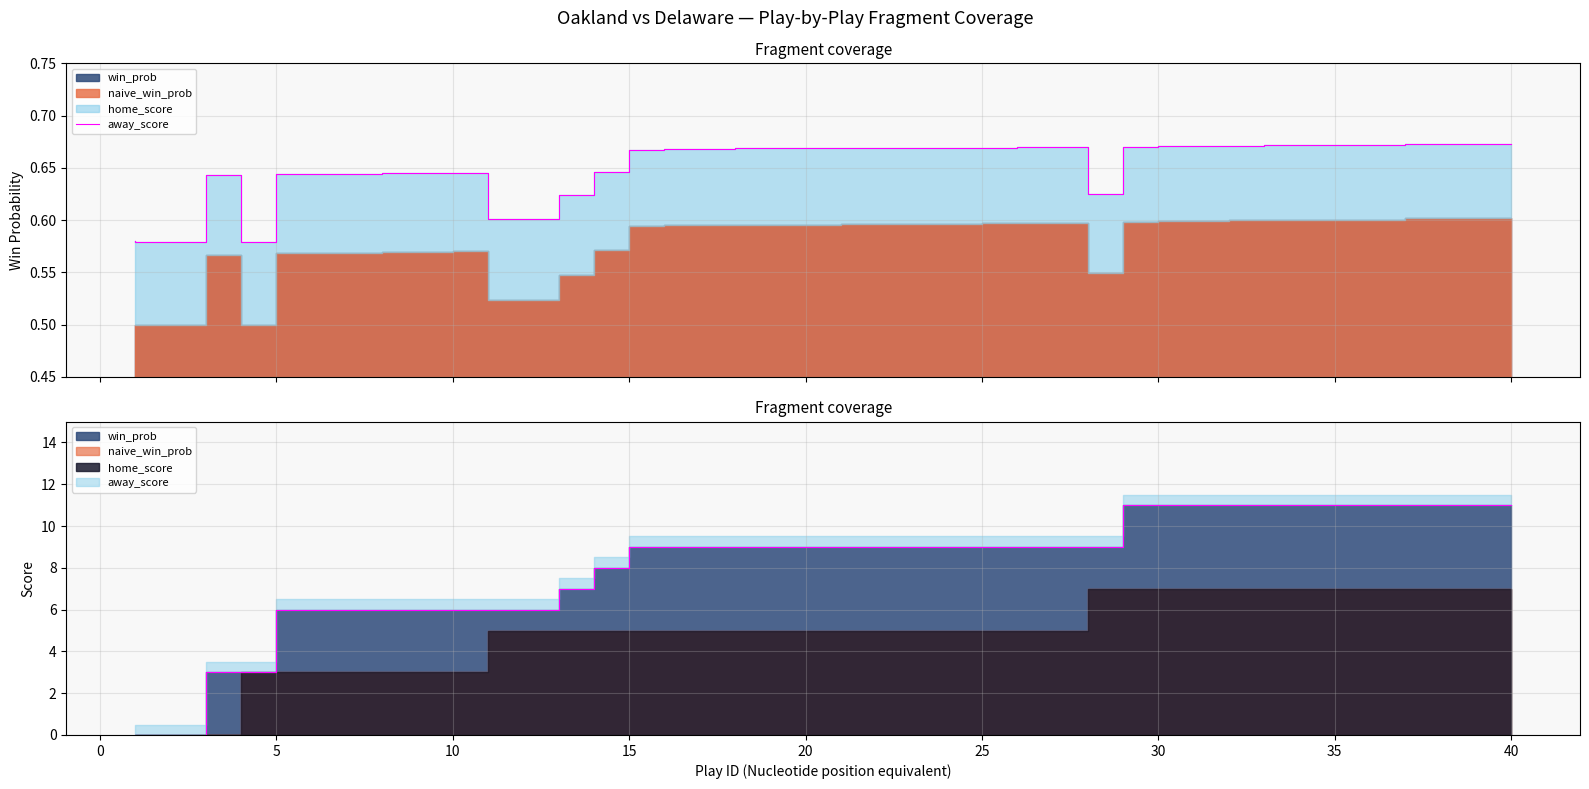

Which category has the highest value across all series?

40